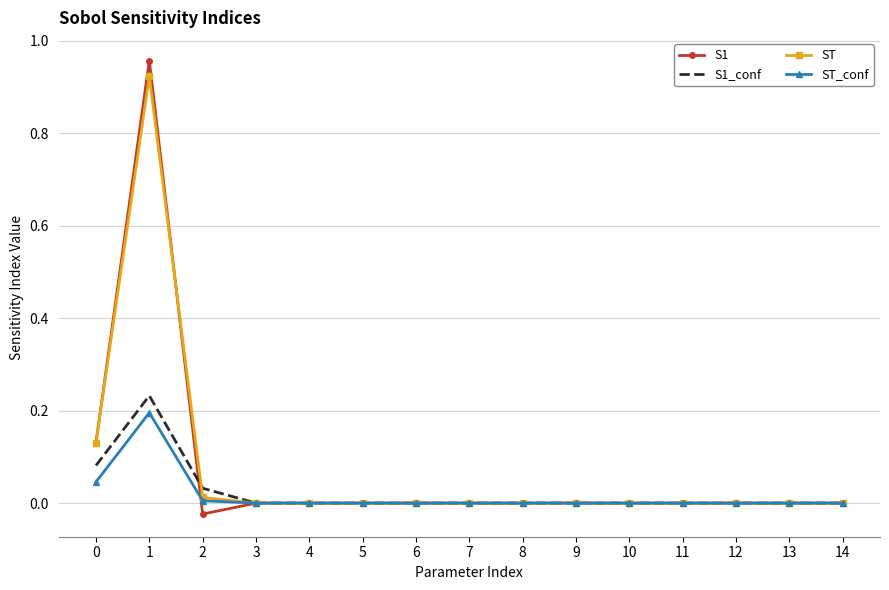

Is it true that S1 equals 0.0 at 4?

True